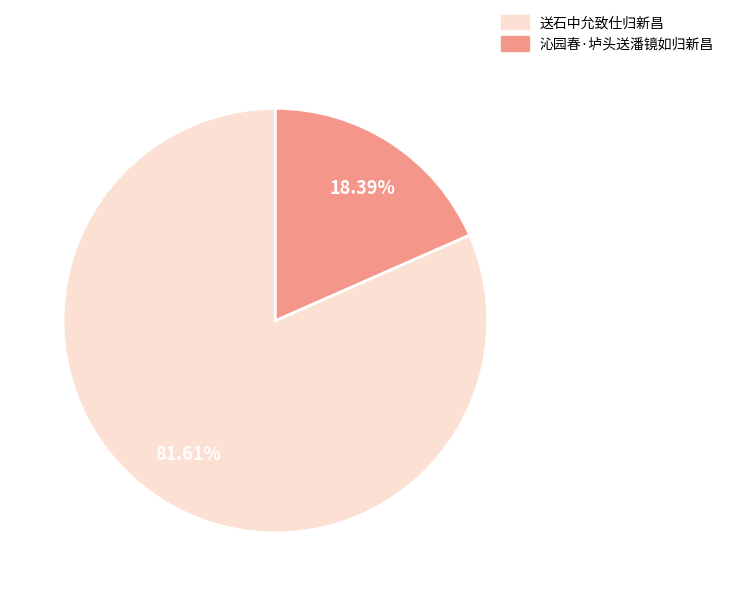

Rank the categories by value from highest to lowest.

送石中允致仕归新昌, 沁园春·垆头送潘镜如归新昌